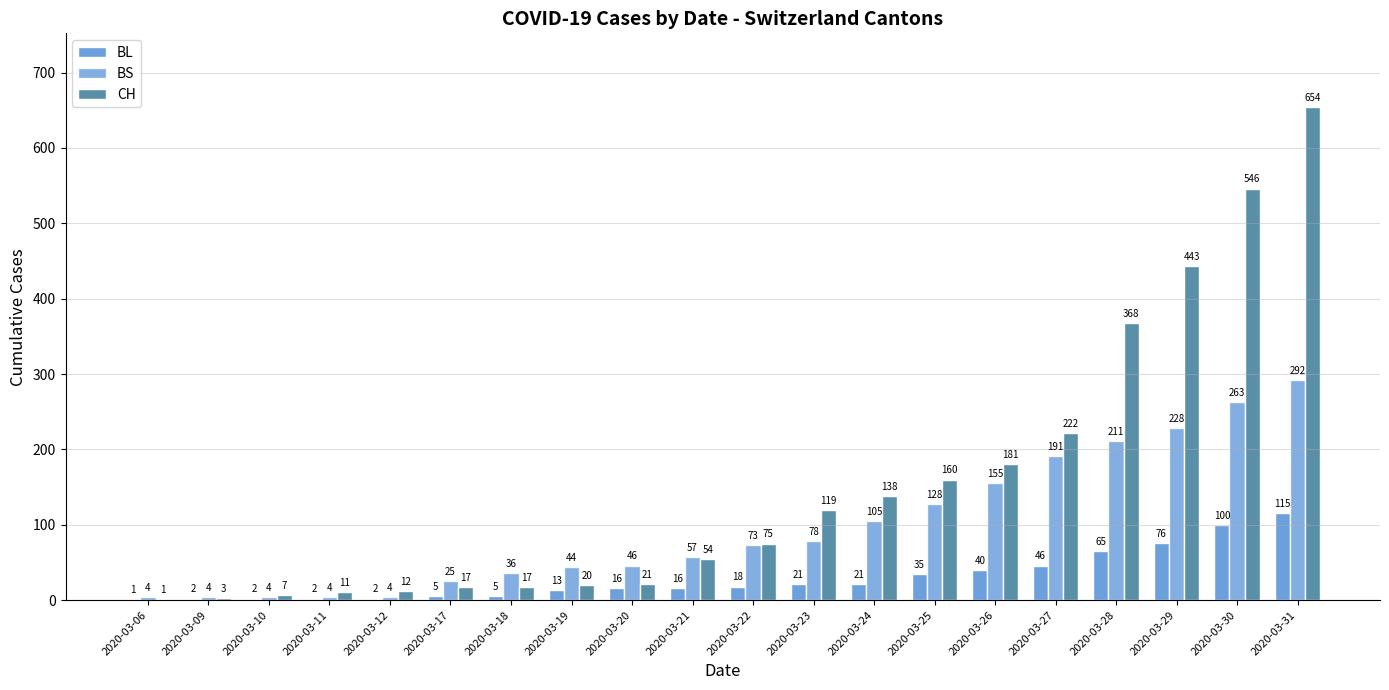

Does the chart contain stacked bars?

No